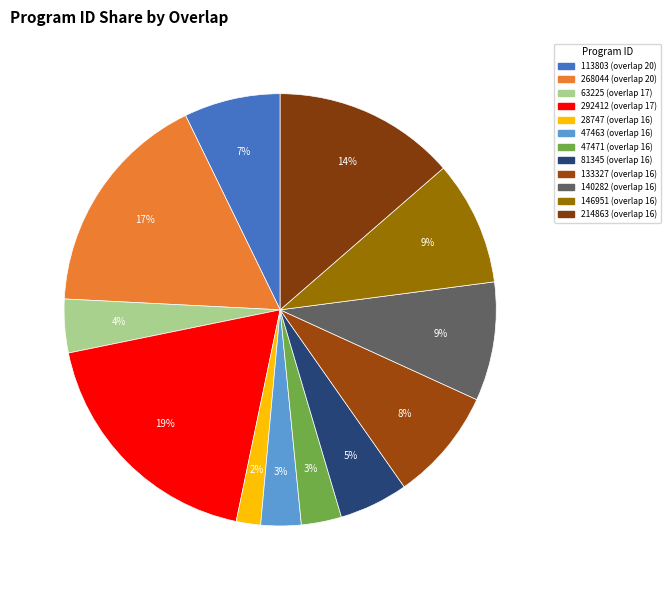

How many slices are in this pie chart?

12